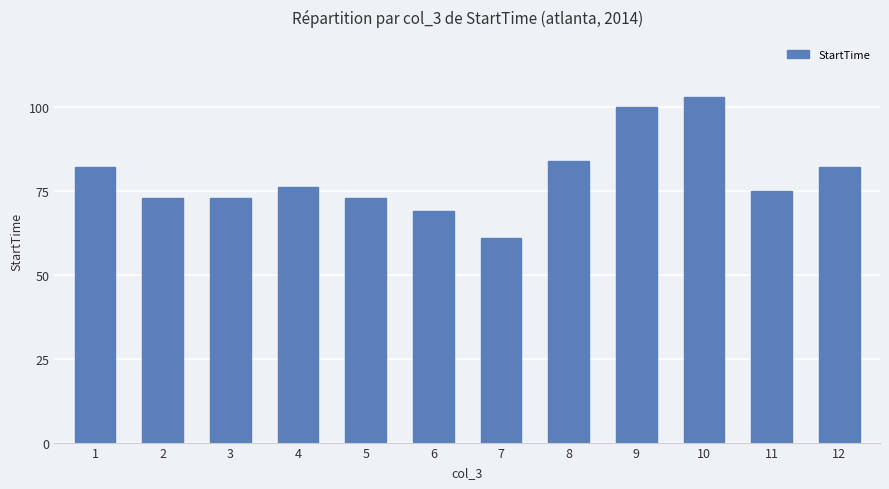

Between 9 and 6, which is larger?

9